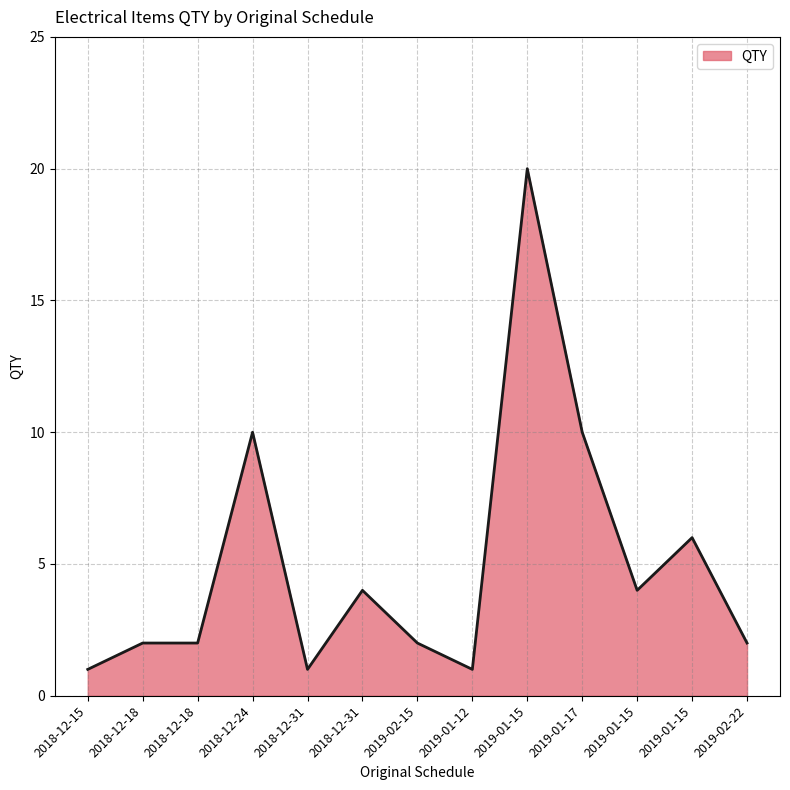

How many lines are shown in the chart?

1